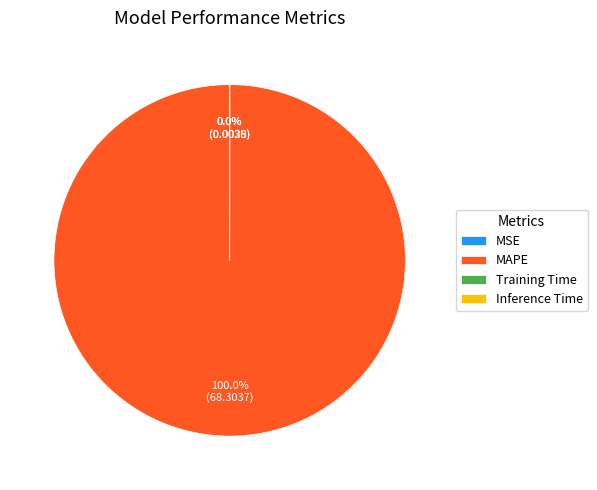

To the nearest percent, what portion does MAPE represent?

100%